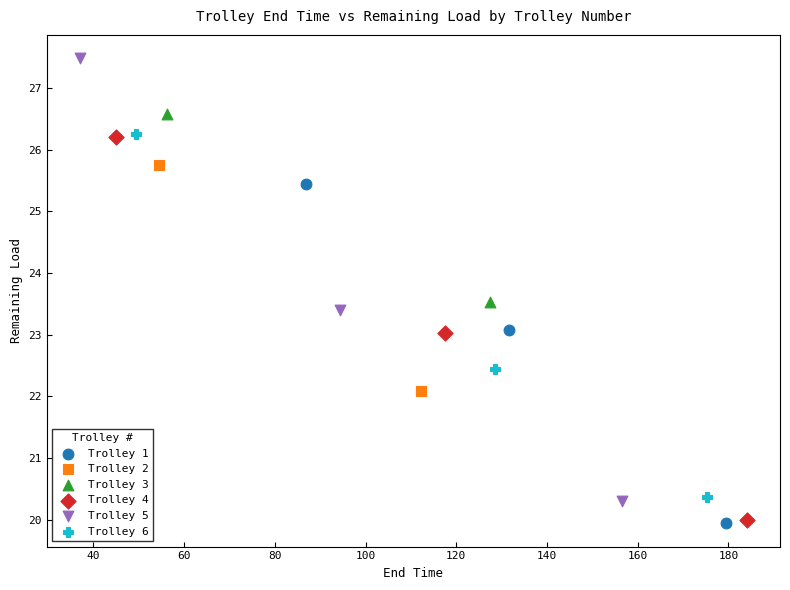

What are all the series names shown in the legend?

Trolley 1, Trolley 2, Trolley 3, Trolley 4, Trolley 5, Trolley 6